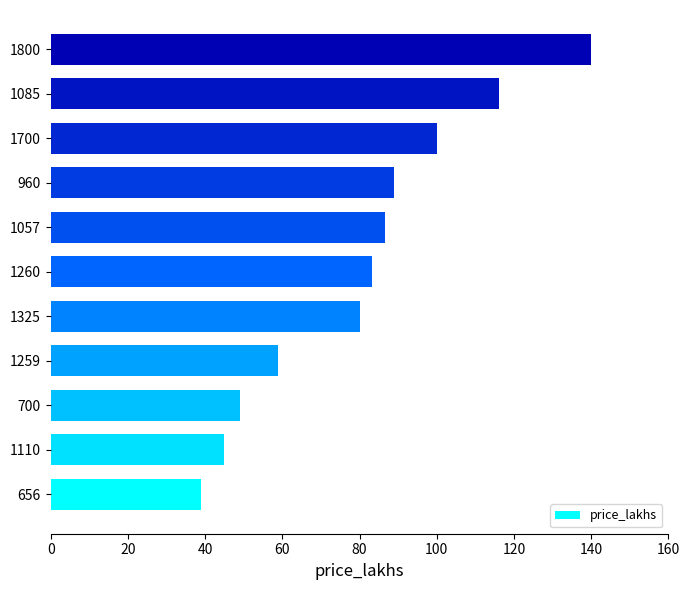

How many series are shown in this chart?

1